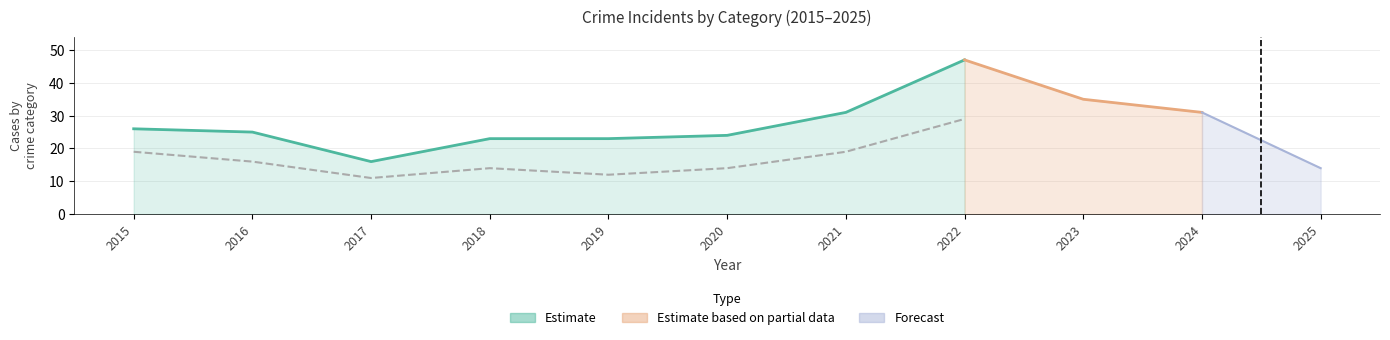

Does the chart display data point markers on the line(s)?

No